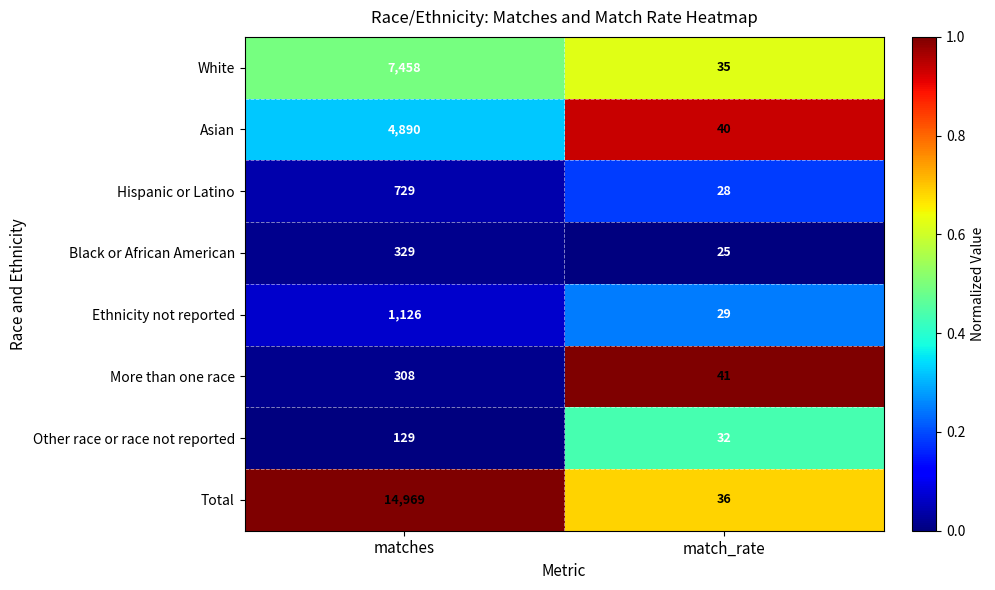

At which label is More than one race closest to 174?

match_rate